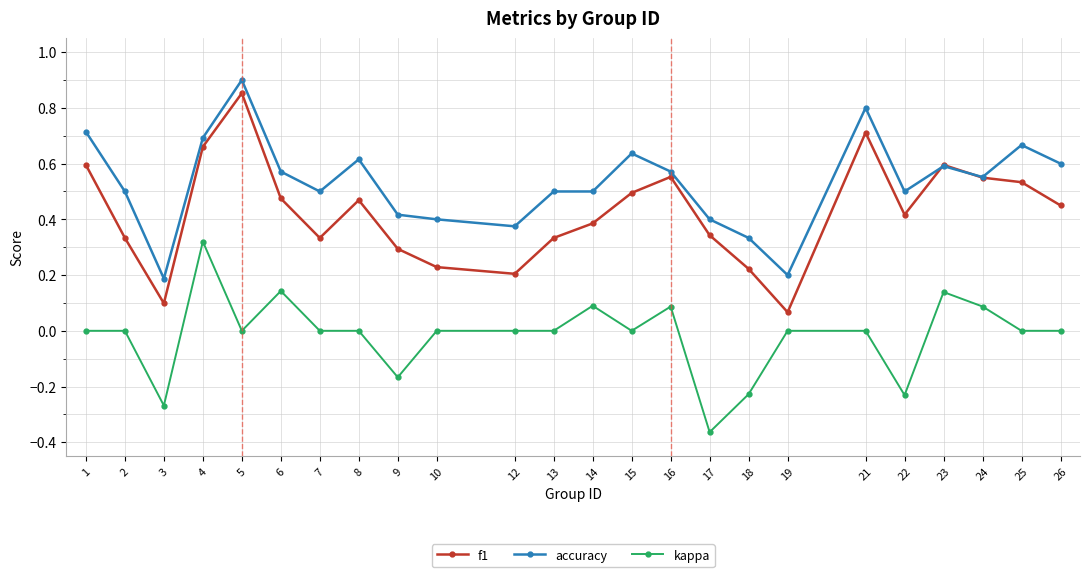

Which category has the highest value in the kappa series?

4